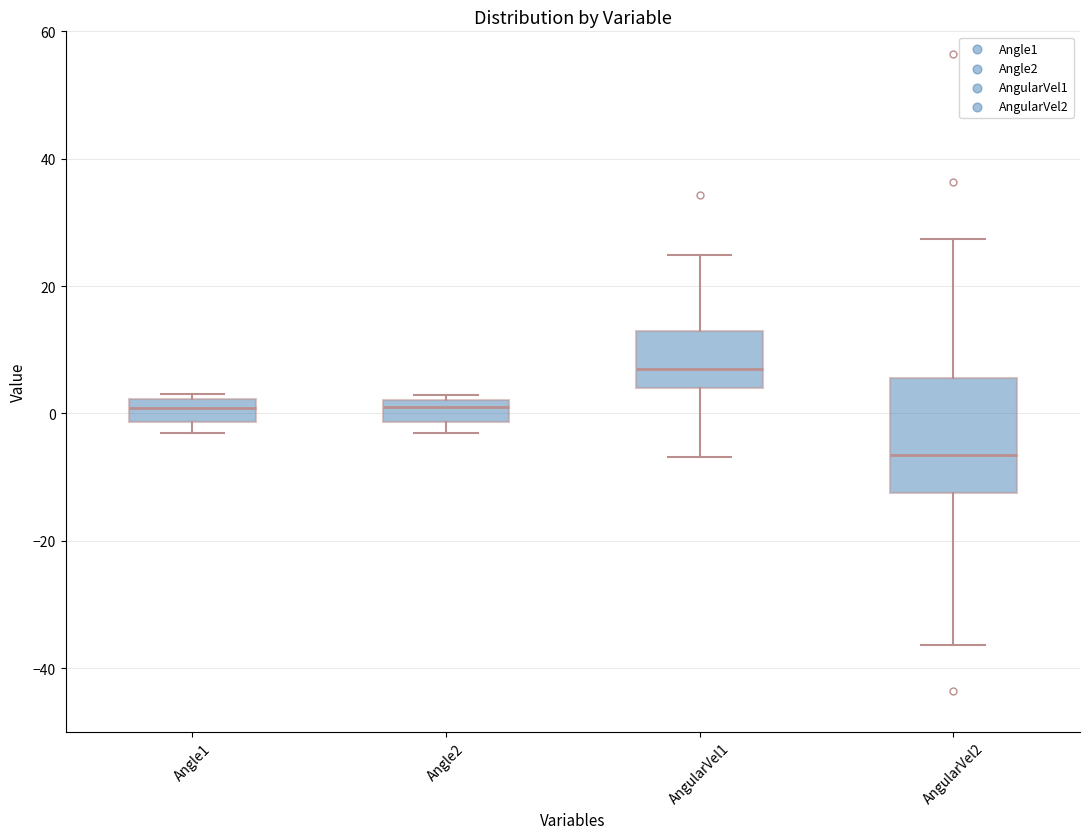

Which box is the tallest, from its lower edge to its upper edge?

AngularVel2